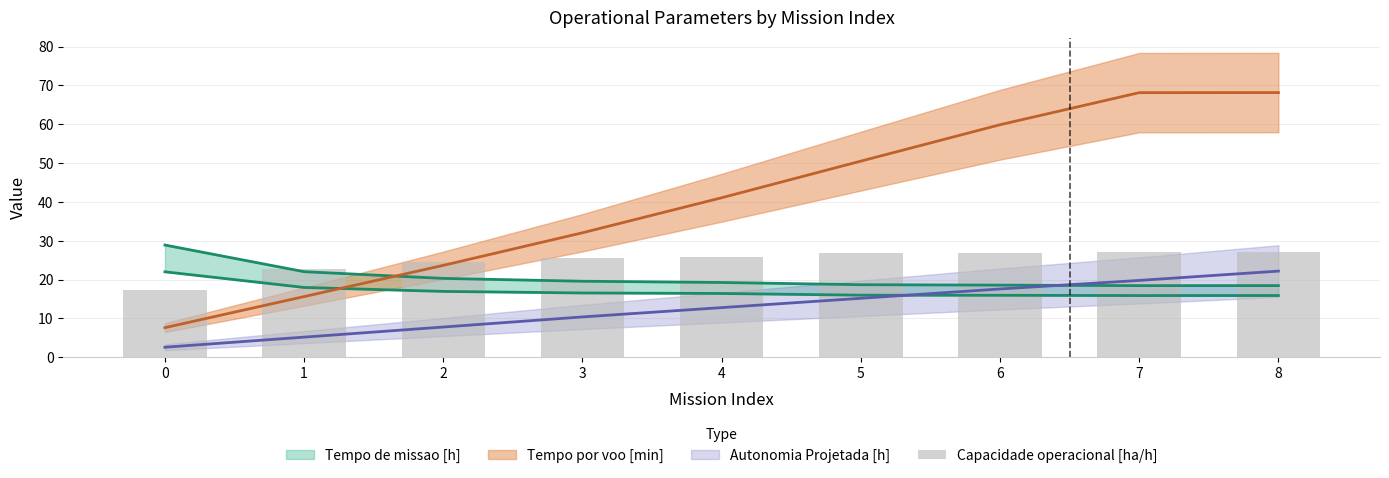

What is the average value?

24.9